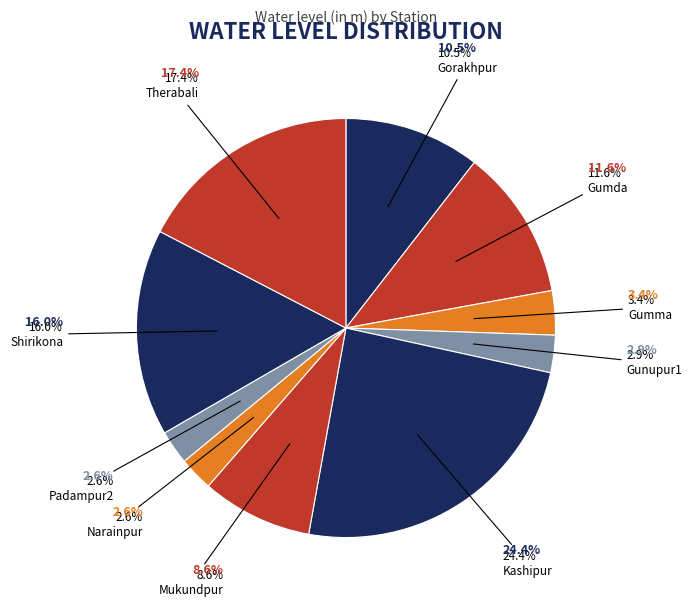

True or false: Mukundpur accounts for 1% of the total.

False